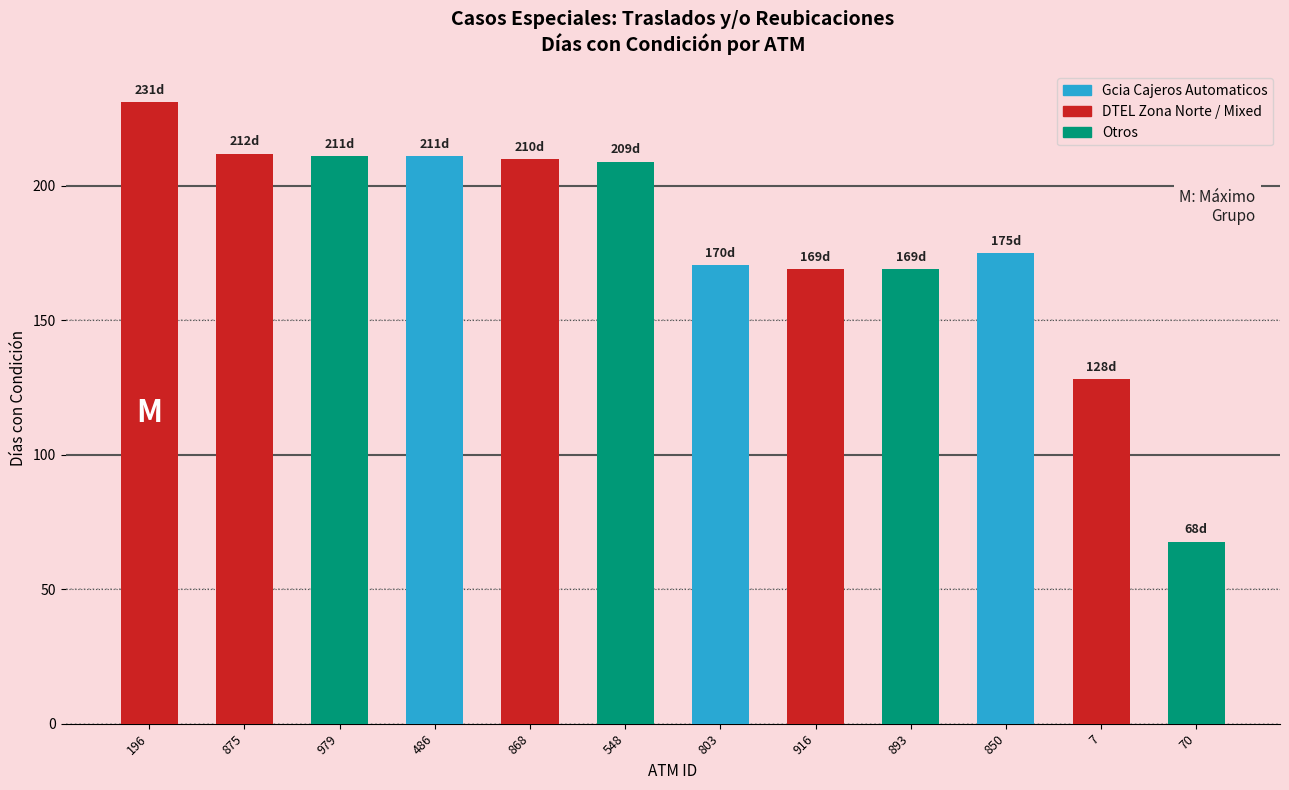

What is the sum of all values?

2163.3